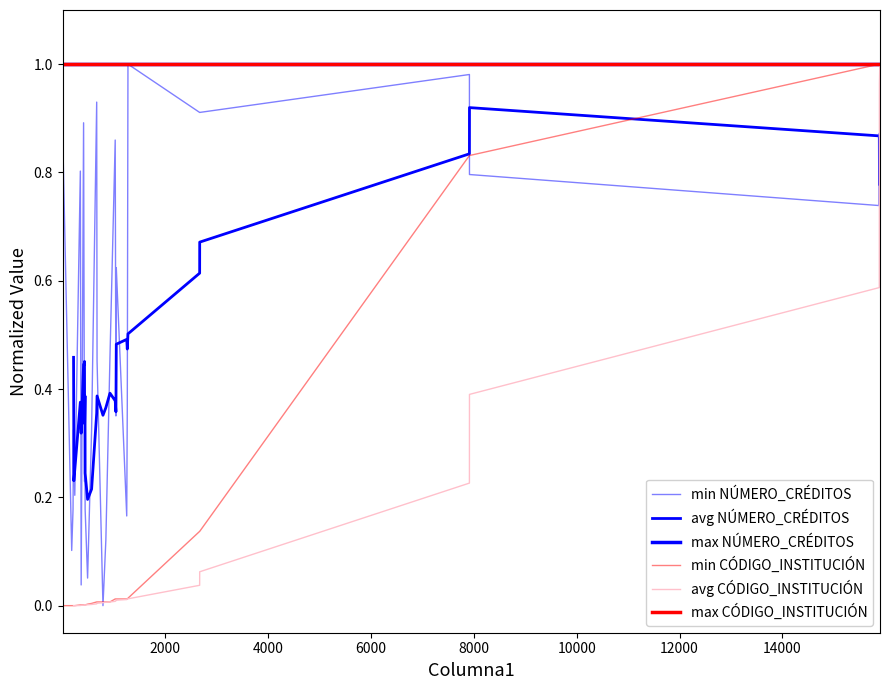

Is the value of max NÚMERO_CRÉDITOS at 4000 greater than the value of min NÚMERO_CRÉDITOS at 27?

Yes